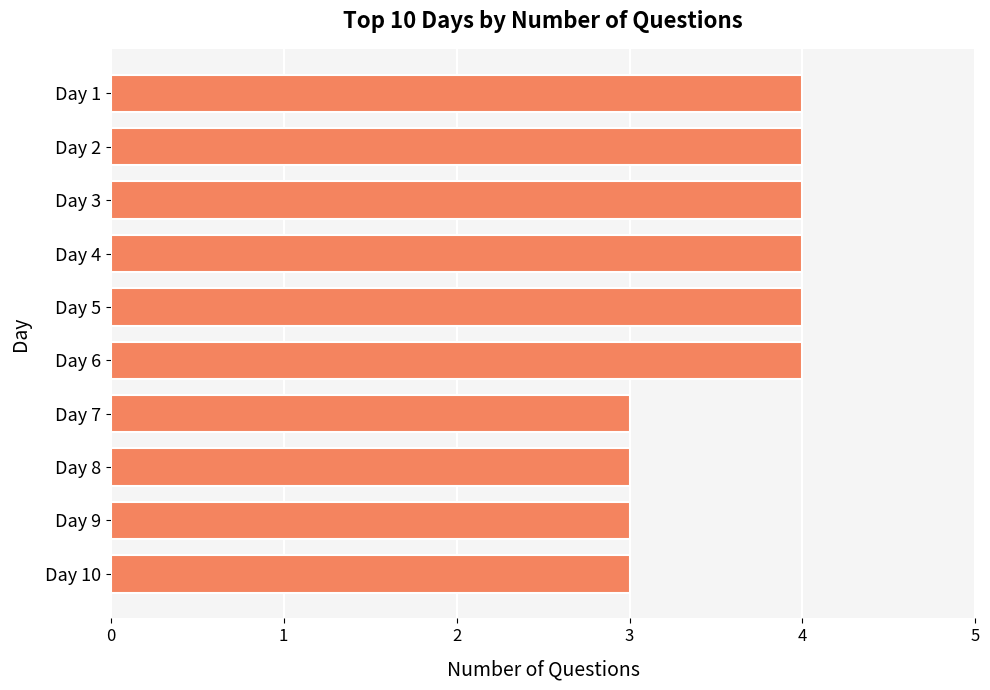

True or false: the data shows 4 at Day 3.

True